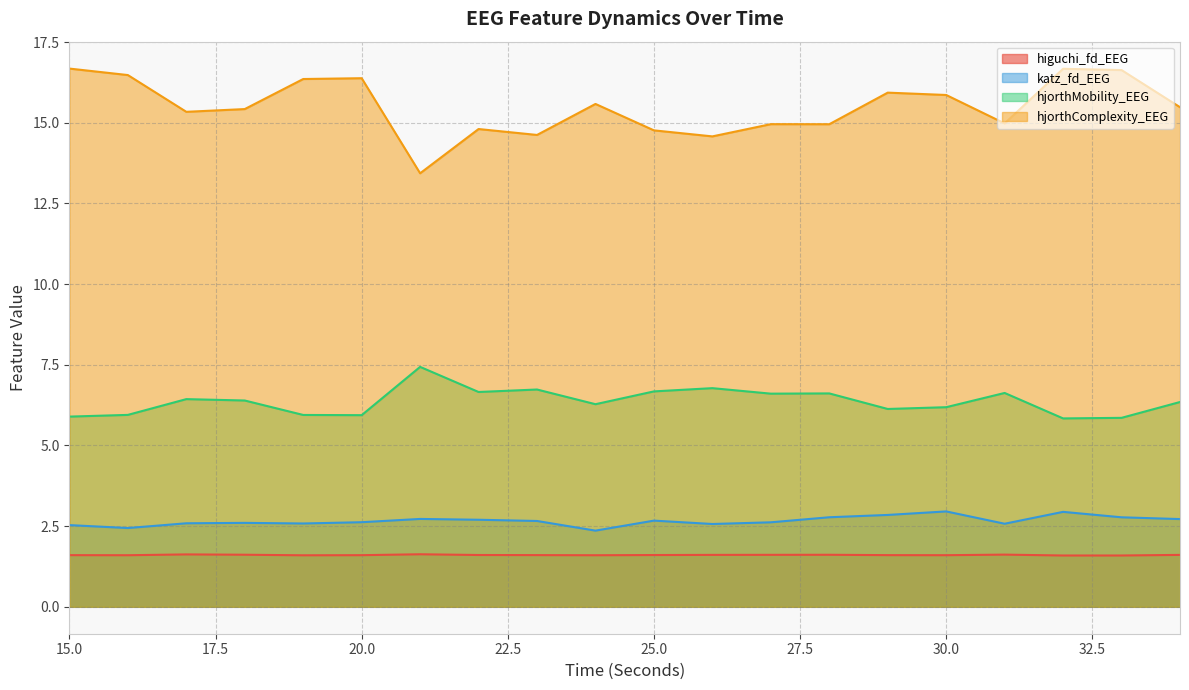

Reading left to right, what are all the values shown in this chart?

higuchi_fd_EEG: 1.6	1.6	1.6	1.6	1.6	1.6	1.6	1.6	1.6	1.6	1.6	1.6	1.6	1.6	1.6	1.6	1.6	1.6	1.6	1.6
katz_fd_EEG: 2.5	2.4	2.6	2.6	2.6	2.6	2.7	2.7	2.7	2.4	2.7	2.6	2.6	2.8	2.8	3.0	2.6	2.9	2.8	2.7
hjorthMobility_EEG: 5.9	5.9	6.4	6.4	5.9	5.9	7.4	6.7	6.7	6.3	6.7	6.8	6.6	6.6	6.1	6.2	6.6	5.8	5.9	6.3
hjorthComplexity_EEG: 16.7	16.5	15.3	15.4	16.4	16.4	13.4	14.8	14.6	15.6	14.8	14.6	15.0	15.0	15.9	15.9	15.0	16.7	16.6	15.5